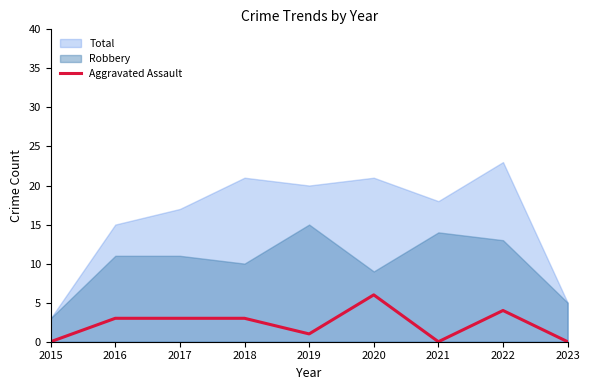

Rank the series by their maximum value, from lowest to highest.

Aggravated Assault, Robbery, Total